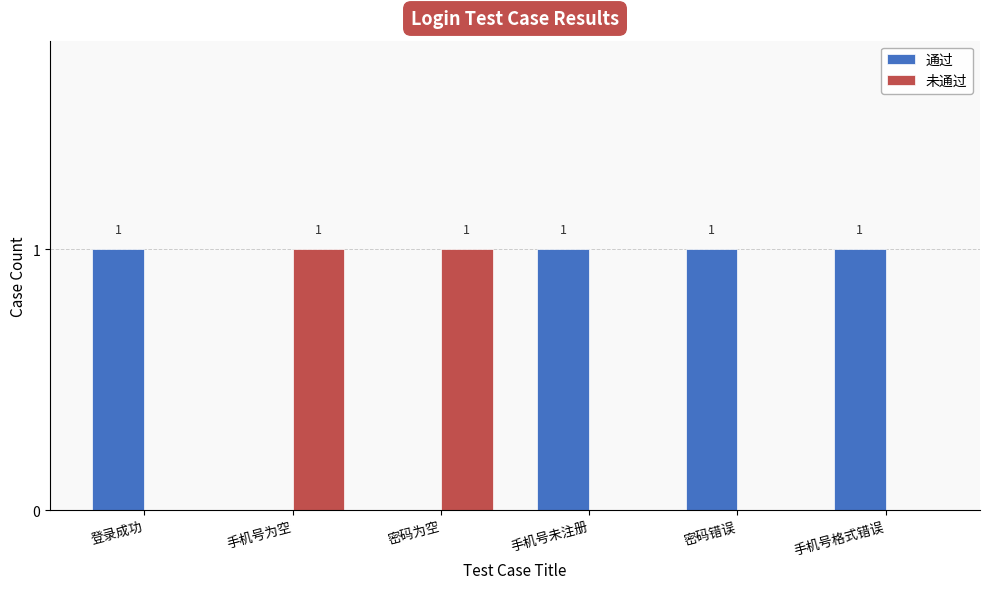

Is the value of 通过 at 手机号未注册 greater than the value of 未通过 at 手机号格式错误?

Yes